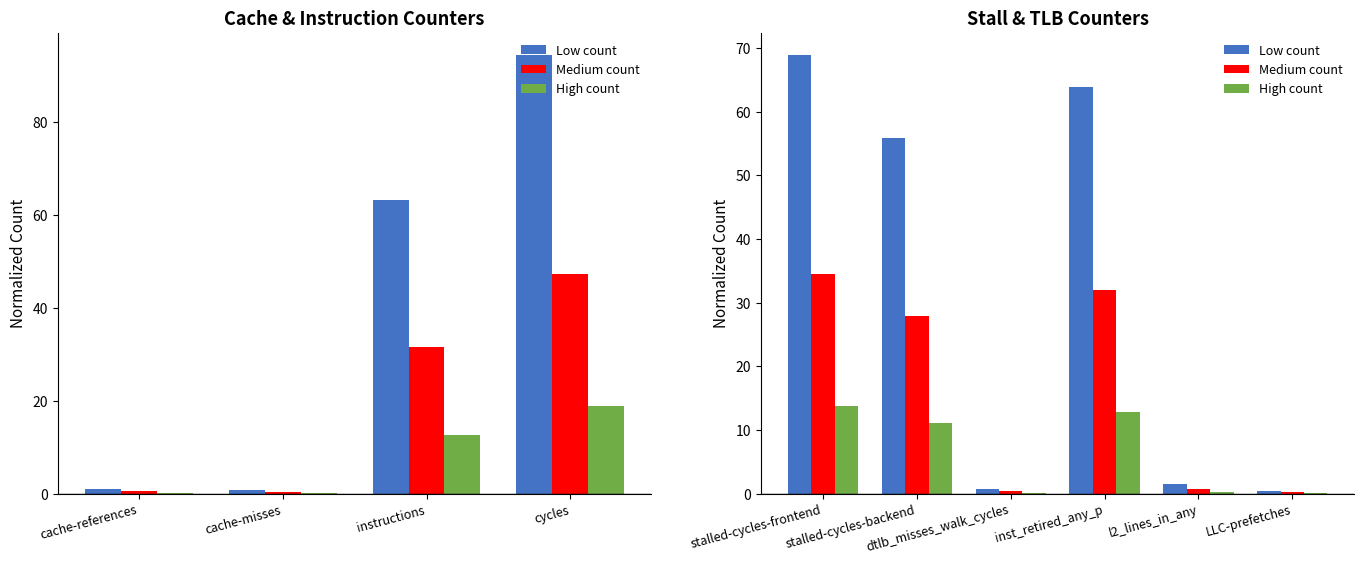

How many values in the Low count series are below 55?

3